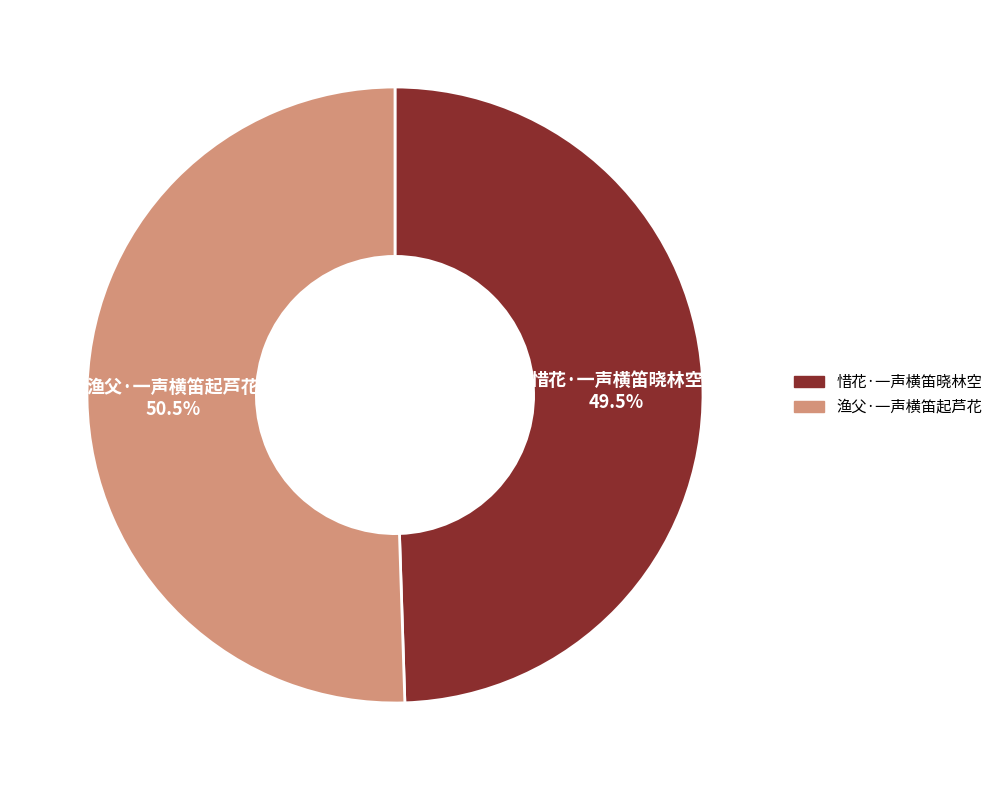

Does 惜花·一声横笛晓林空 account for over 50% of the chart?

No